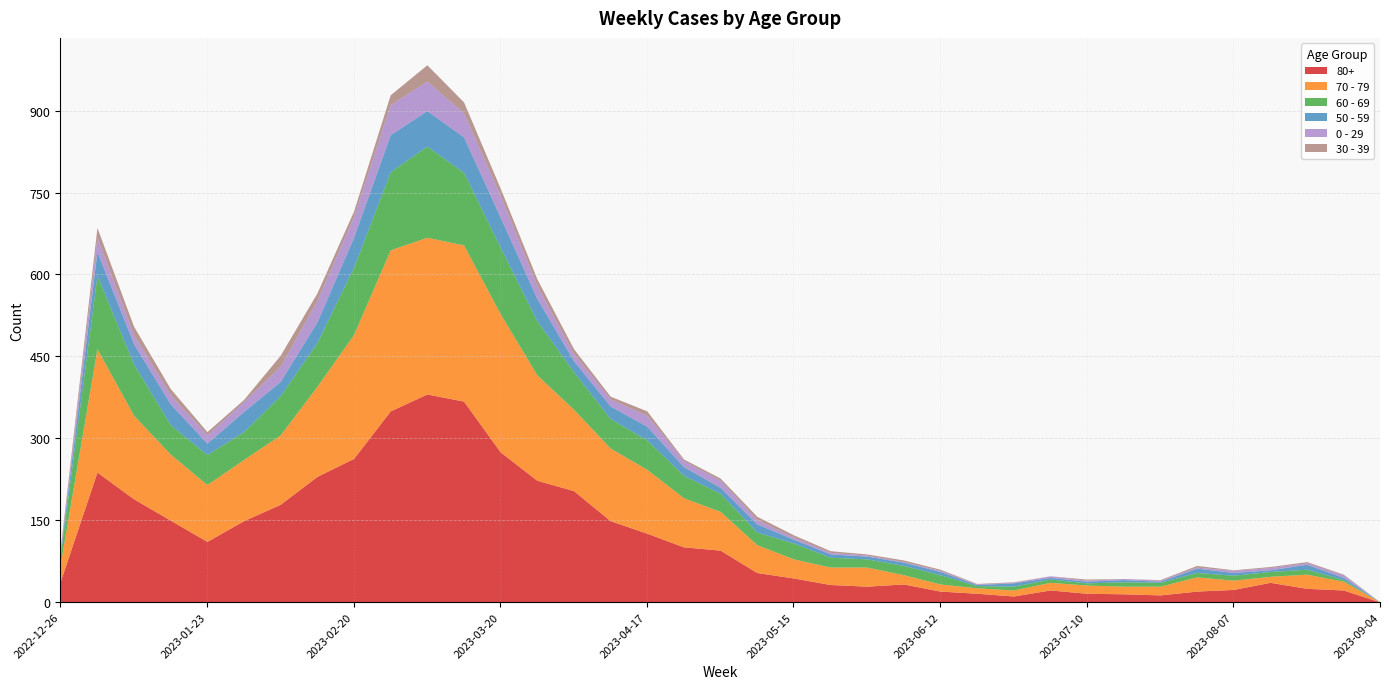

Which has a higher value, 2023-04-24 or 2023-06-19?

2023-04-24